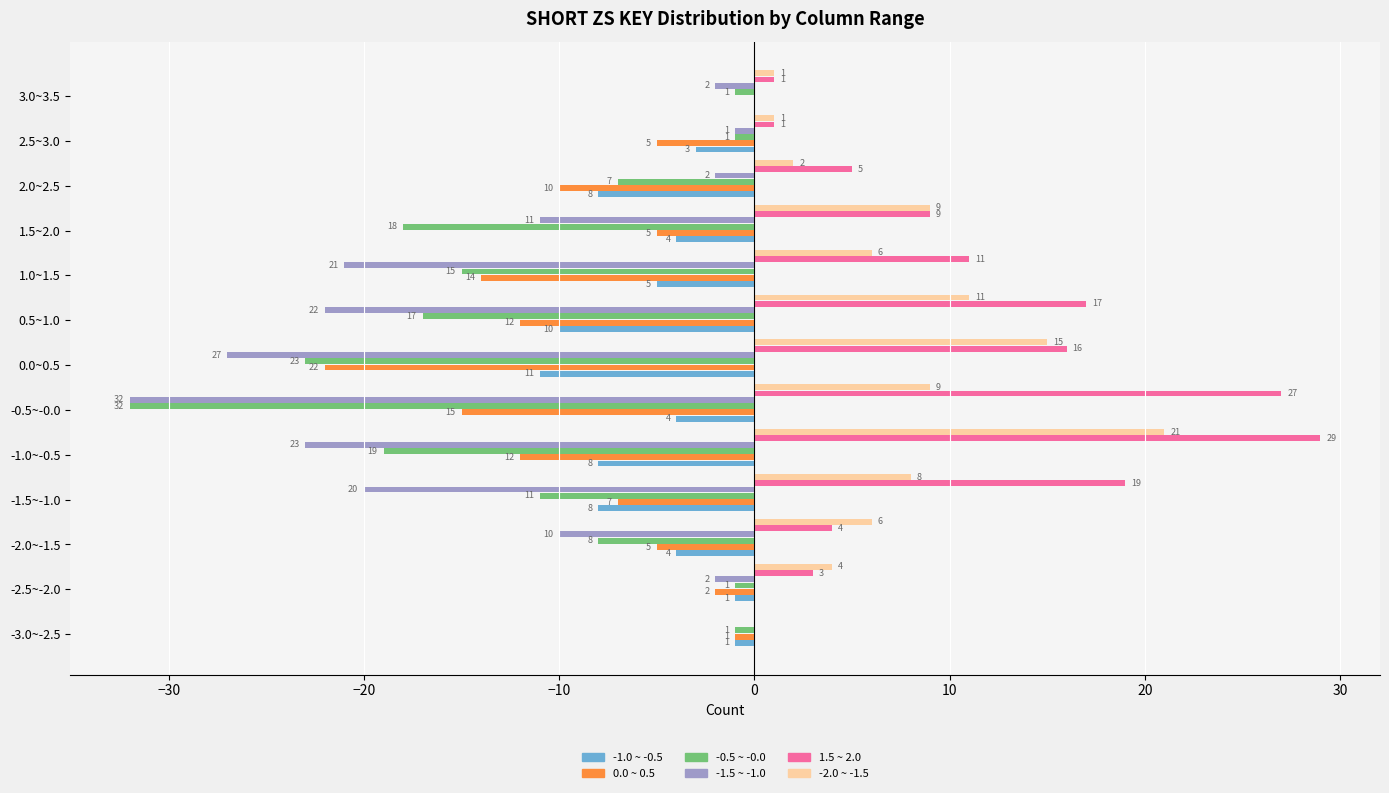

True or false: 1.5 ~ 2.0 has a value of 6 at 1.0~1.5.

True